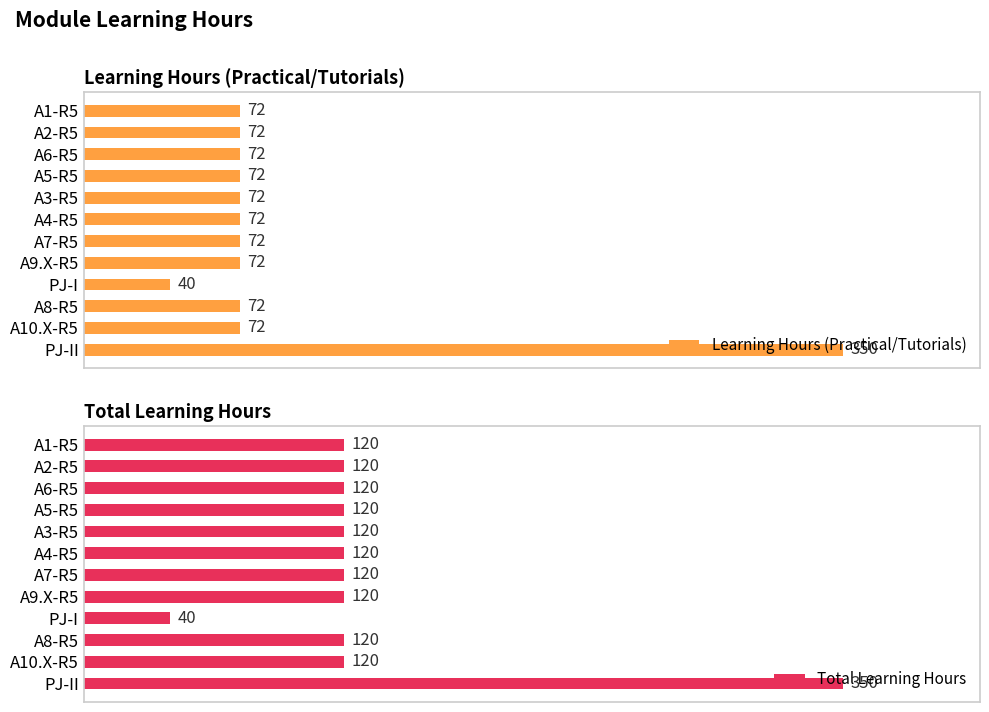

At which label does Learning Hours (Practical/Tutorials) reach its peak?

PJ-II